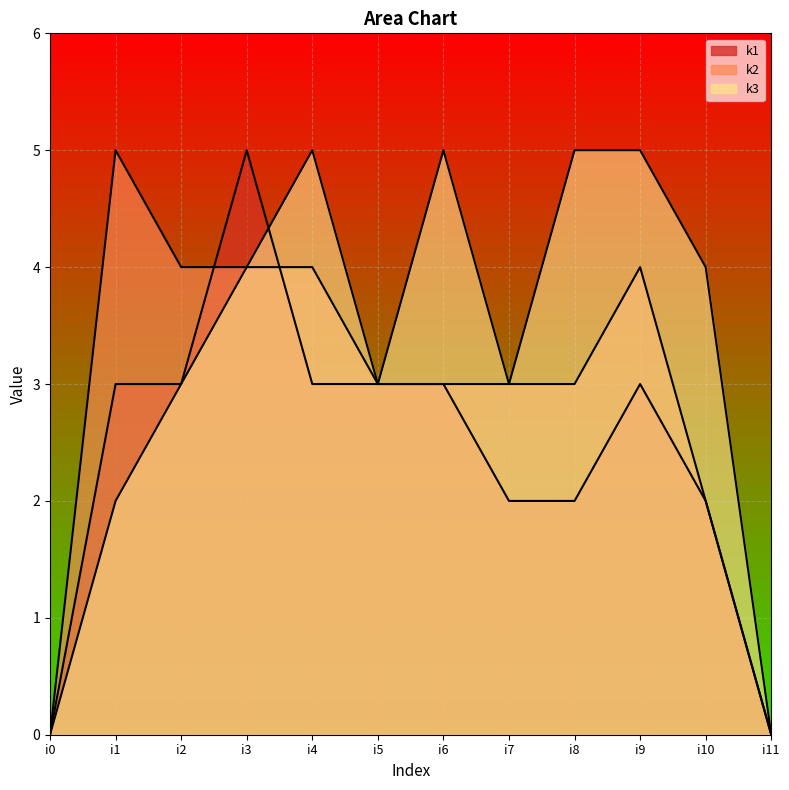

At which category does k1 reach its first local peak?

i3